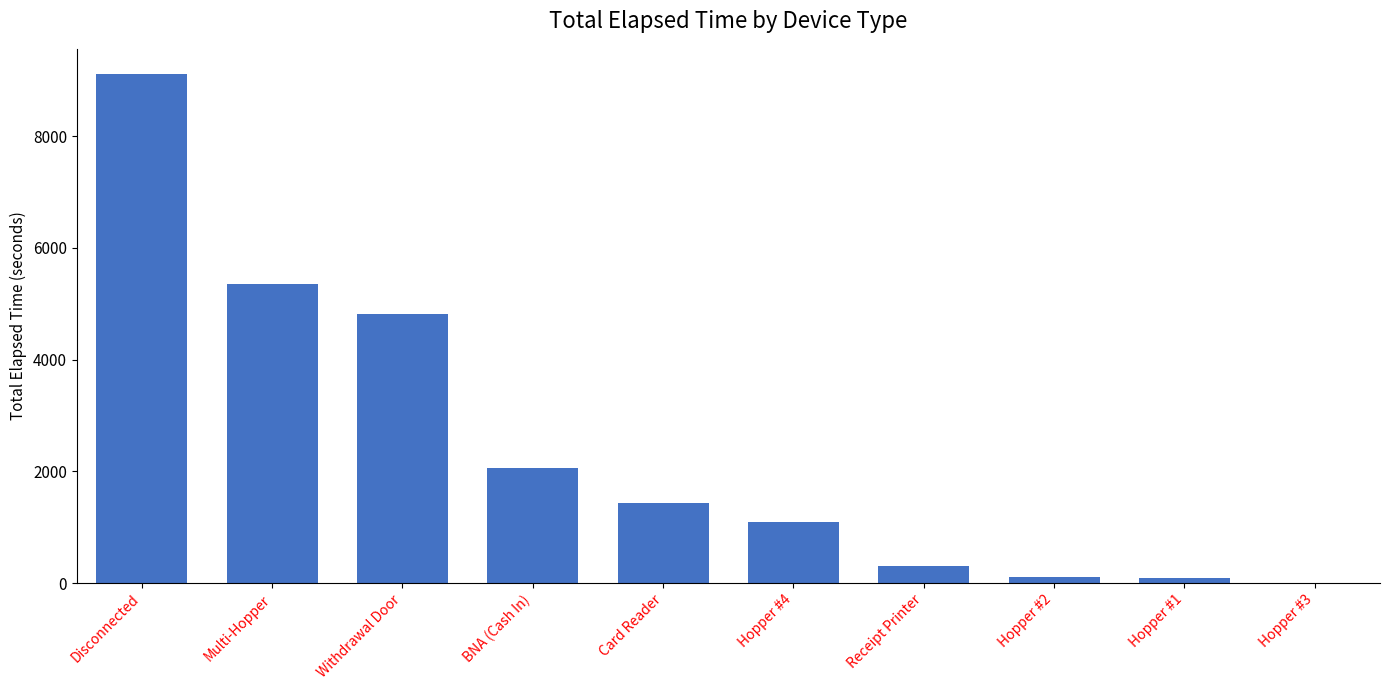

The value at BNA (Cash In) is 3560. True or false?

False